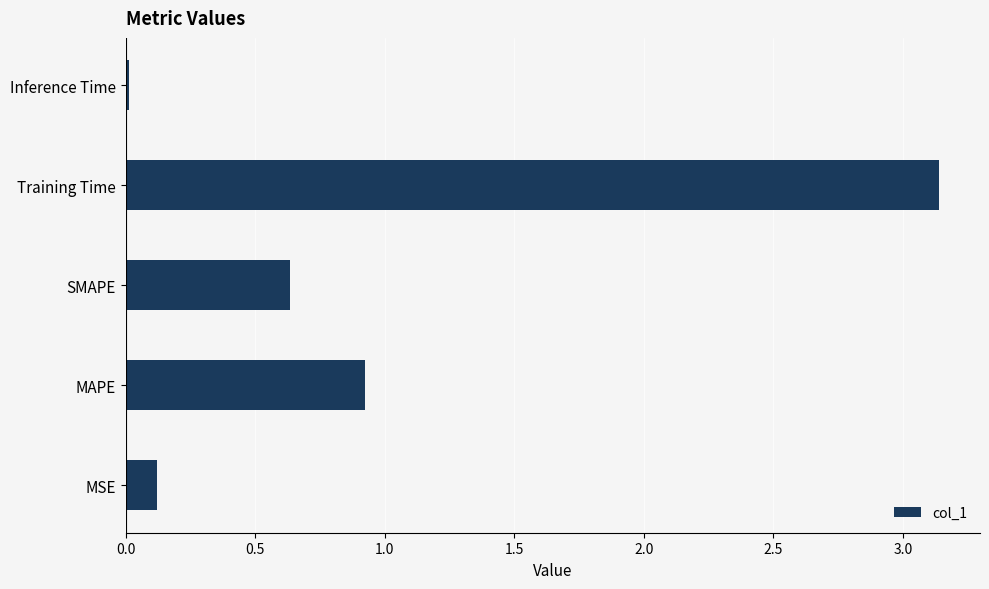

Which category has the highest value across all series?

Training Time